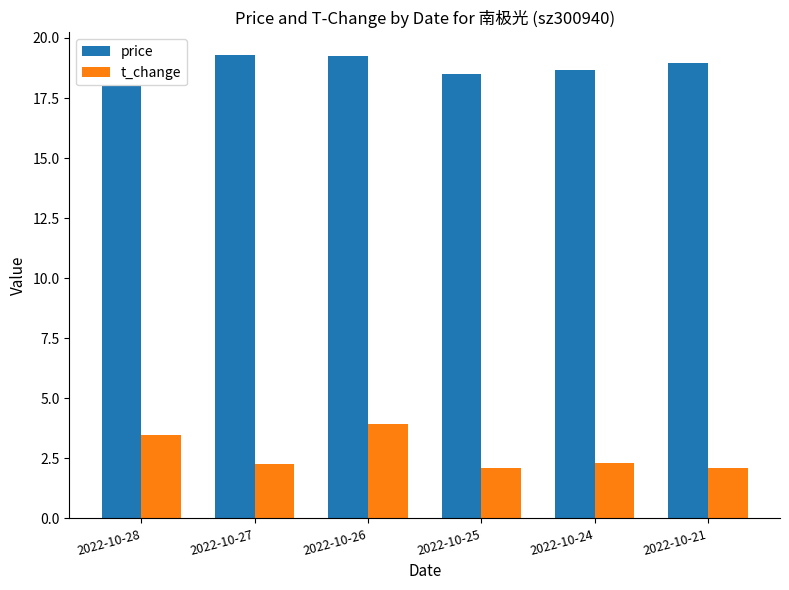

List the series in order of their peak value, highest first.

price, t_change